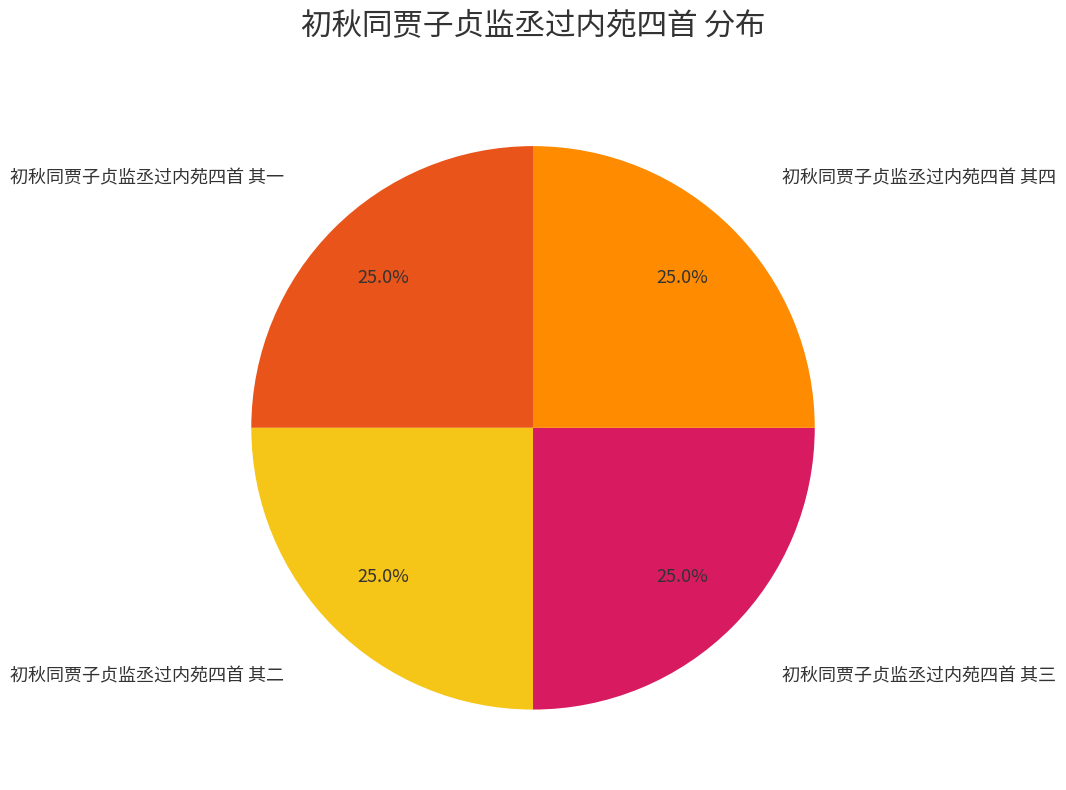

Is there any slice that represents more than half of the pie?

No